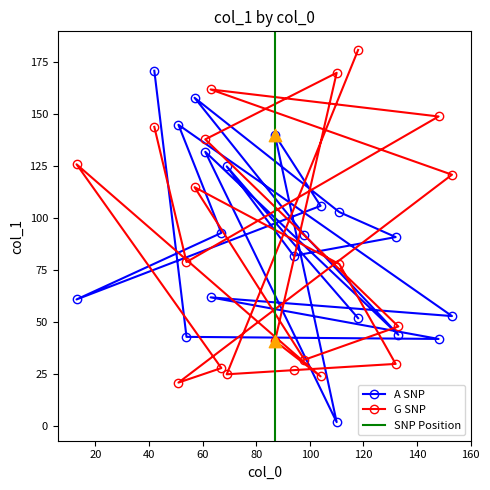

How many values in the A SNP series are below 92?

10